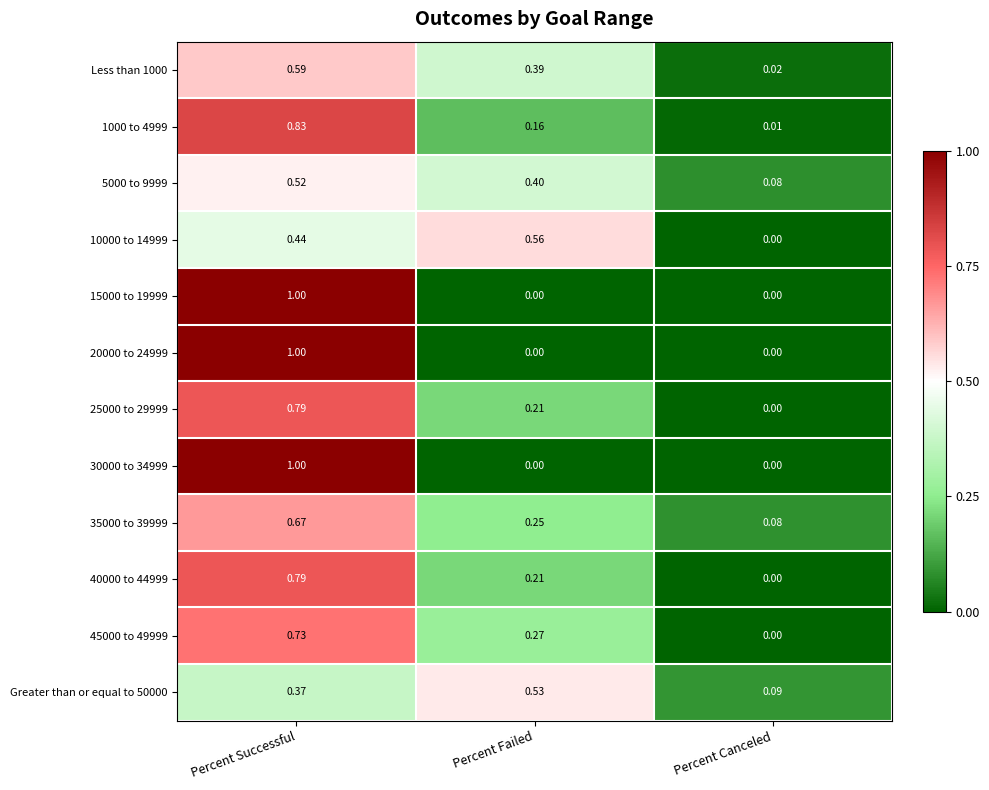

Which category has the highest value across all series?

Percent Successful